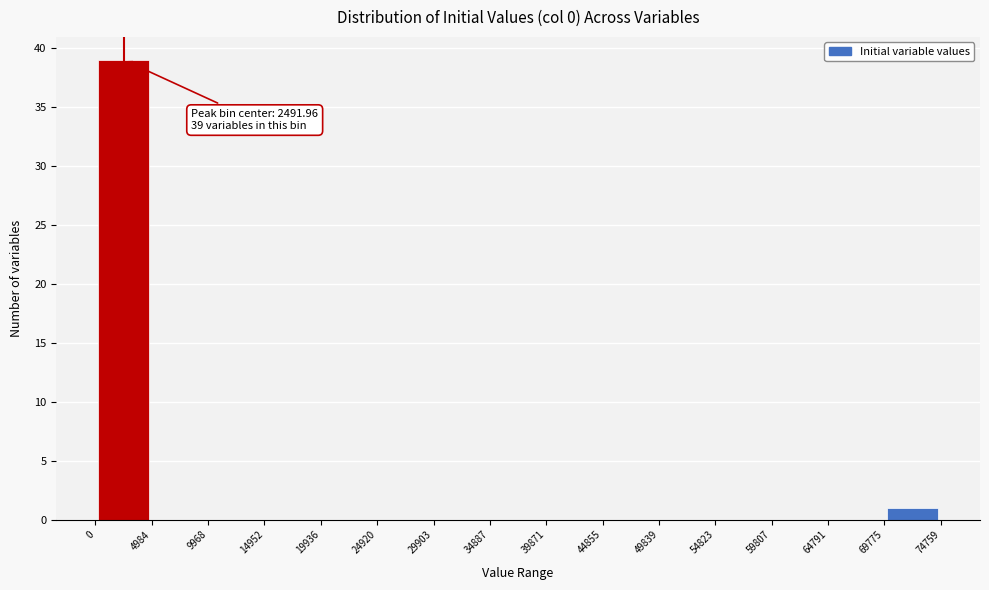

Over which range of the x-axis is the bar tallest?

0 to 4984